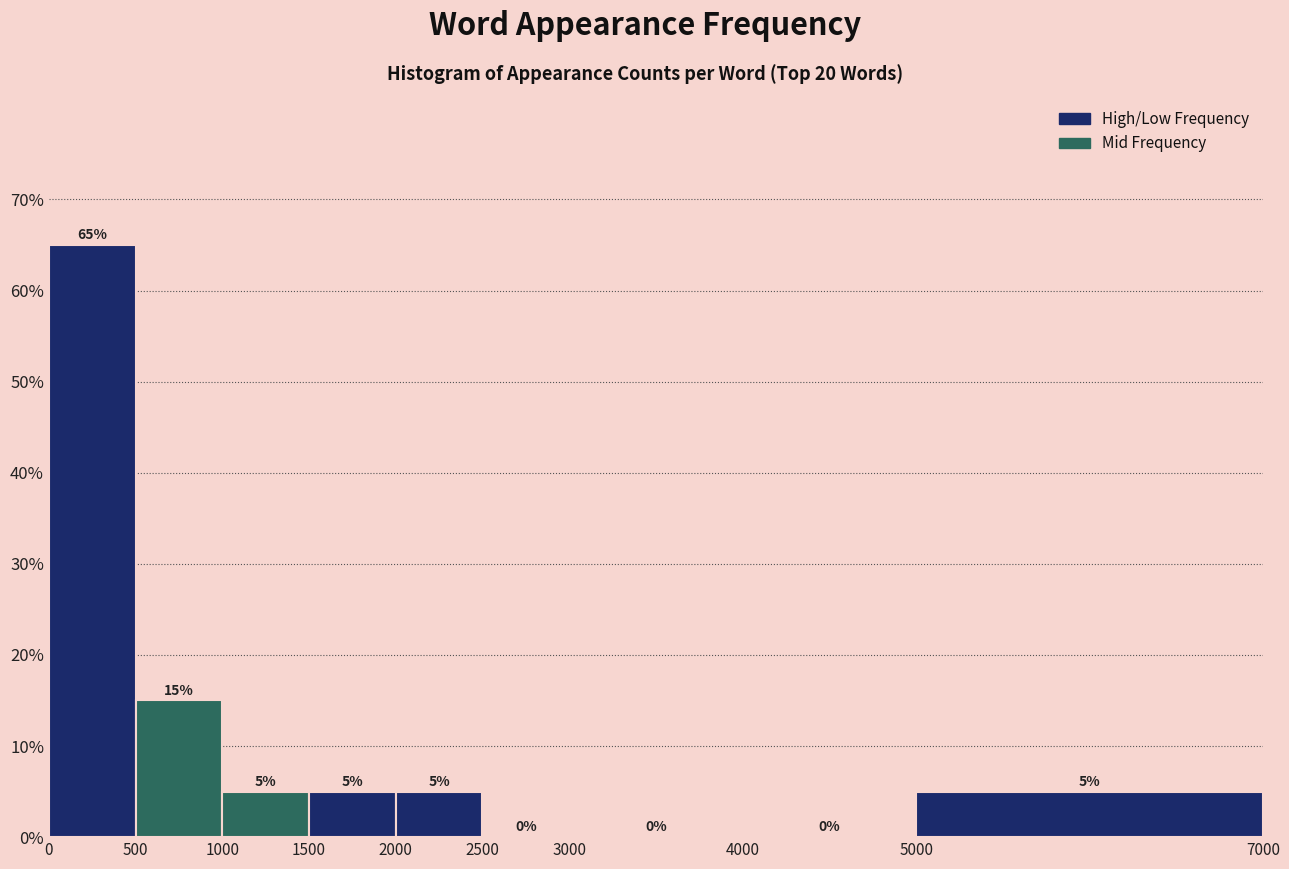

Reading left to right, transcribe this chart: for each bar, give the range it covers on the x-axis and its height.

0 to 500: 65
500 to 1000: 15
1000 to 1500: 5
1500 to 2000: 5
2000 to 2500: 5
2500 to 3000: 0
3000 to 4000: 0
4000 to 5000: 0
5000 to 7000: 5